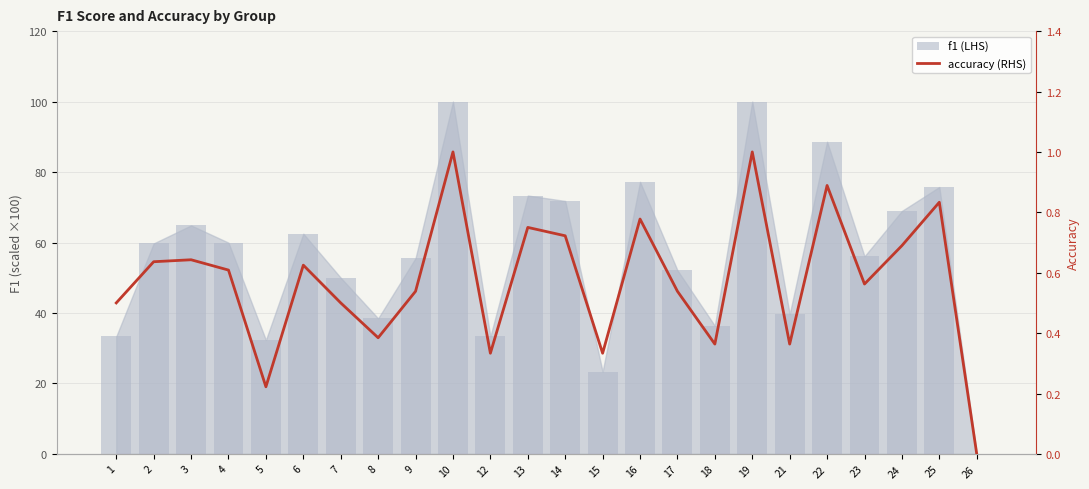

Reading right to left, extract all data points from this chart.

26=0.0	25=0.8	24=0.7	23=0.6	22=0.9	21=0.4	19=1.0	18=0.4	17=0.5	16=0.8	15=0.3	14=0.7	13=0.8	12=0.3	10=1.0	9=0.5	8=0.4	7=0.5	6=0.6	5=0.2	4=0.6	3=0.6	2=0.6	1=0.5